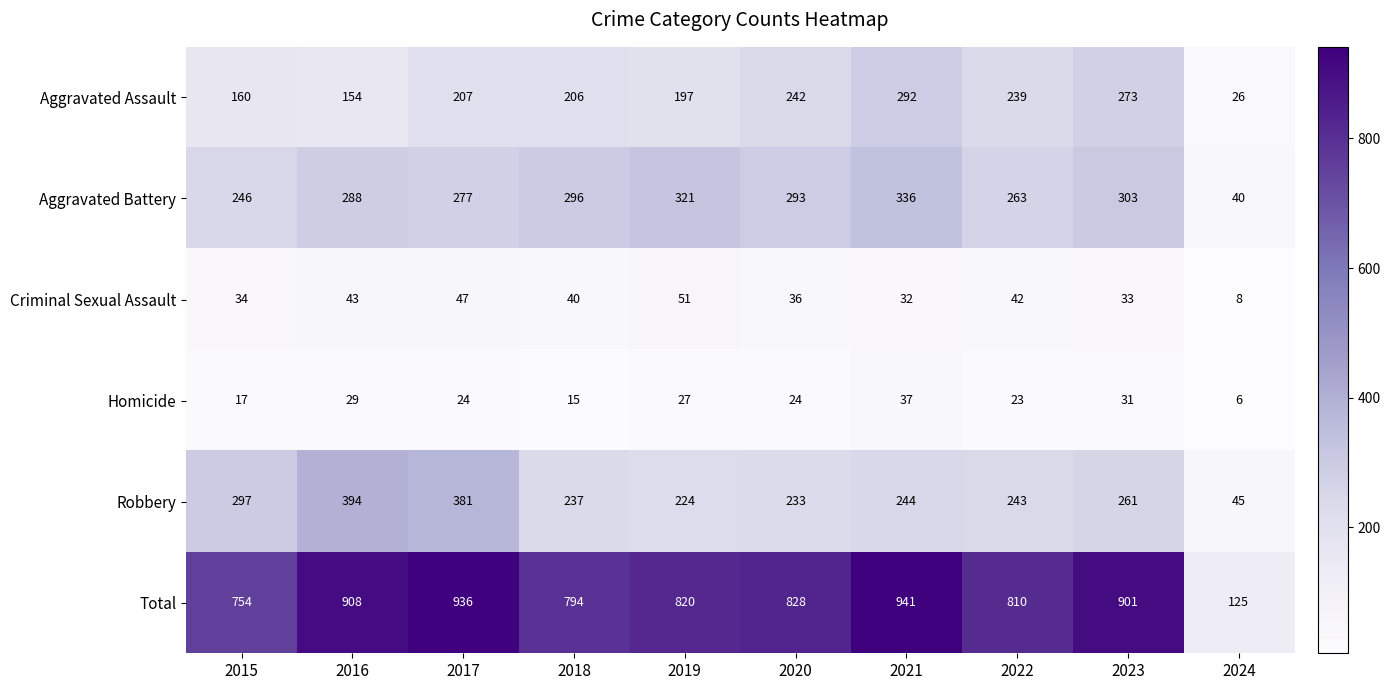

Which series has the largest range (max minus min)?

Total